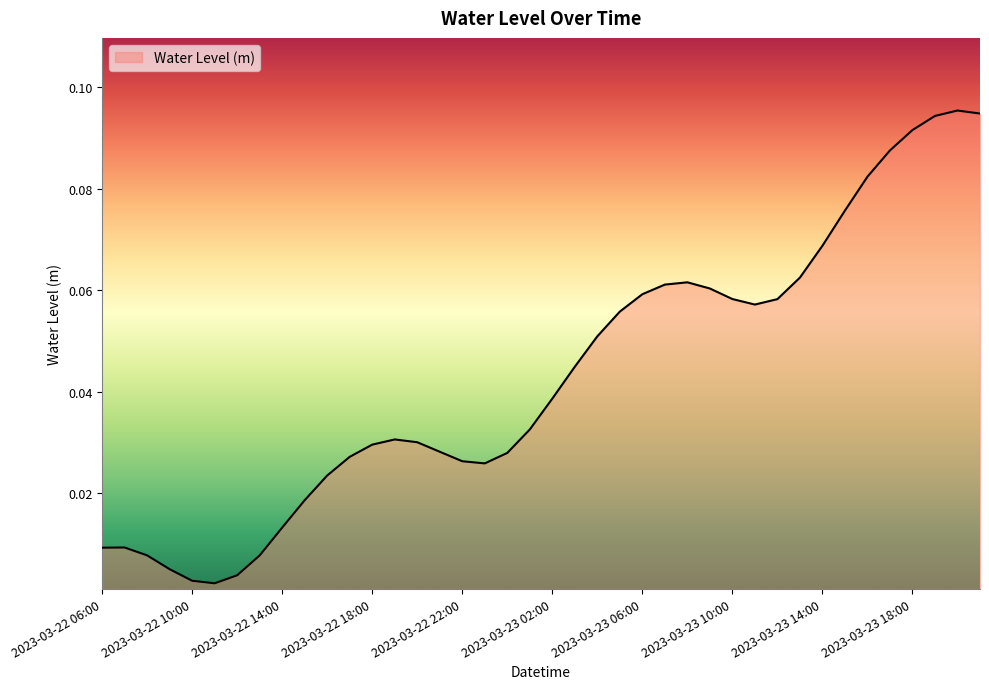

Does the chart have visible grid lines?

No